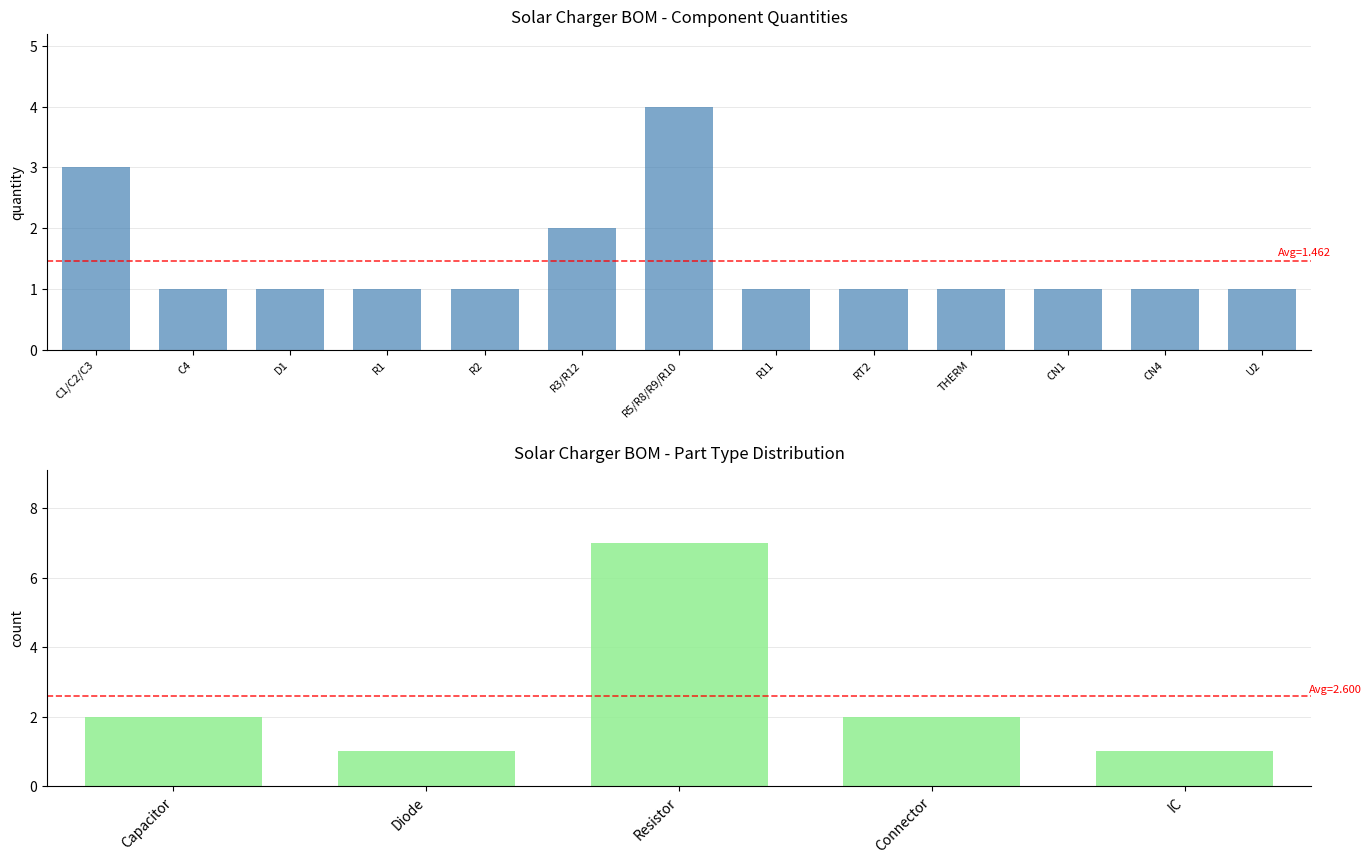

What is the value of the 2nd bar from the left?

1